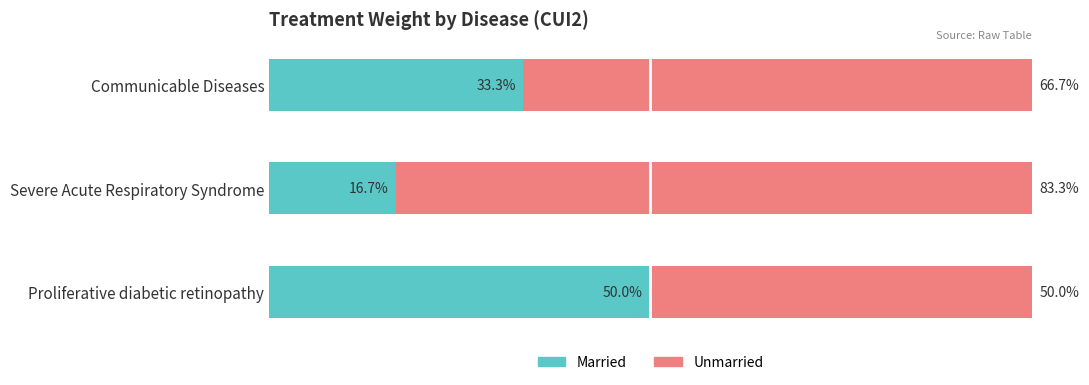

How many data points does each series have?

3